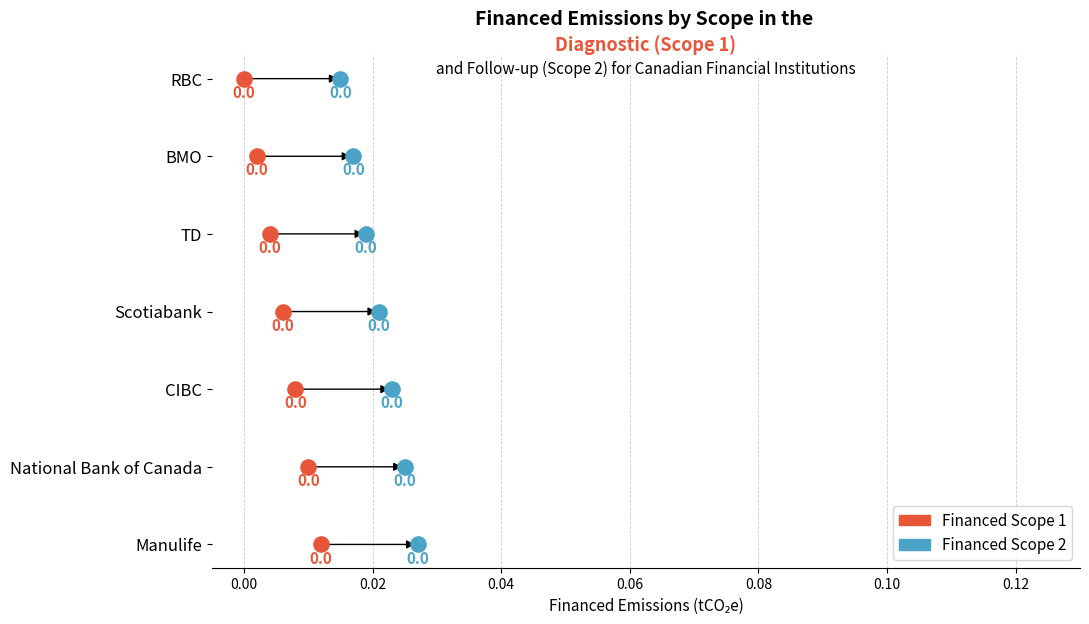

What are all the series names shown in the legend?

Financed Scope 1, Financed Scope 2